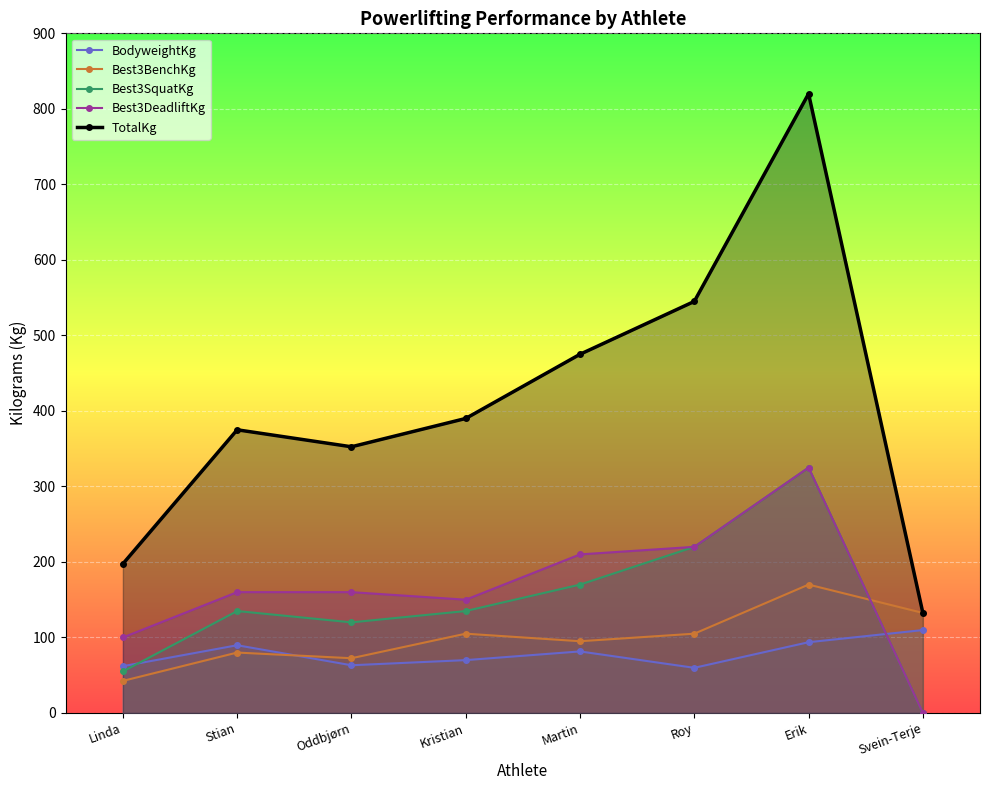

At which label does BodyweightKg first exceed 81?

Stian